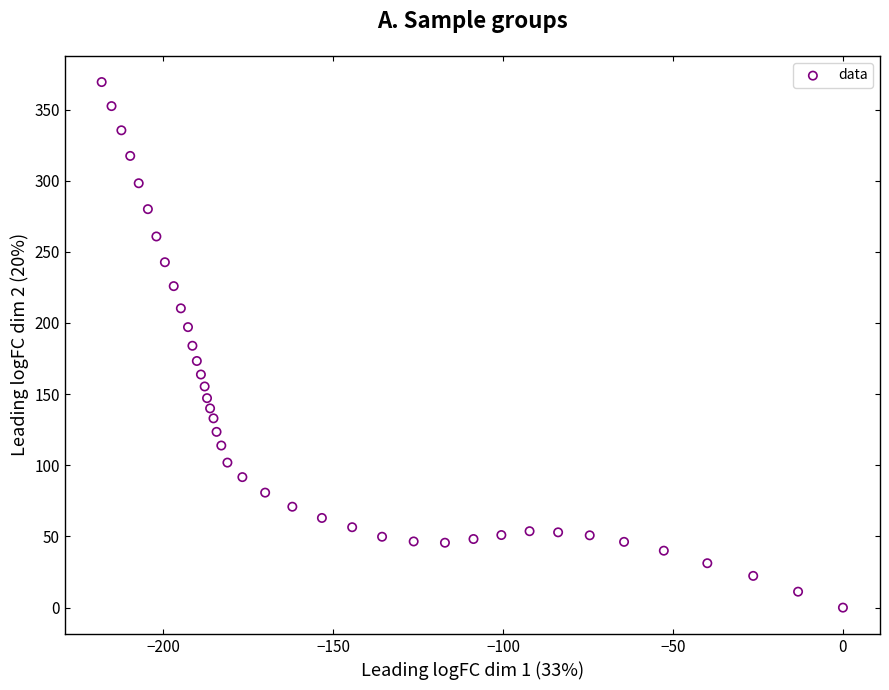

What is the range of X values (max minus min)?

218.1